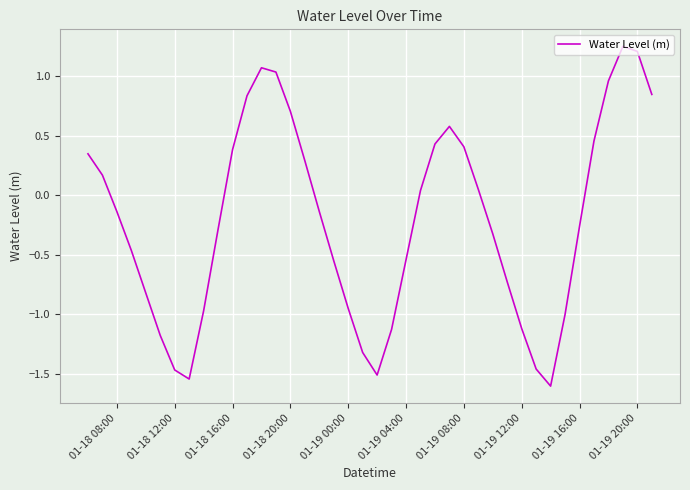

What is the smallest value displayed?

-1.6